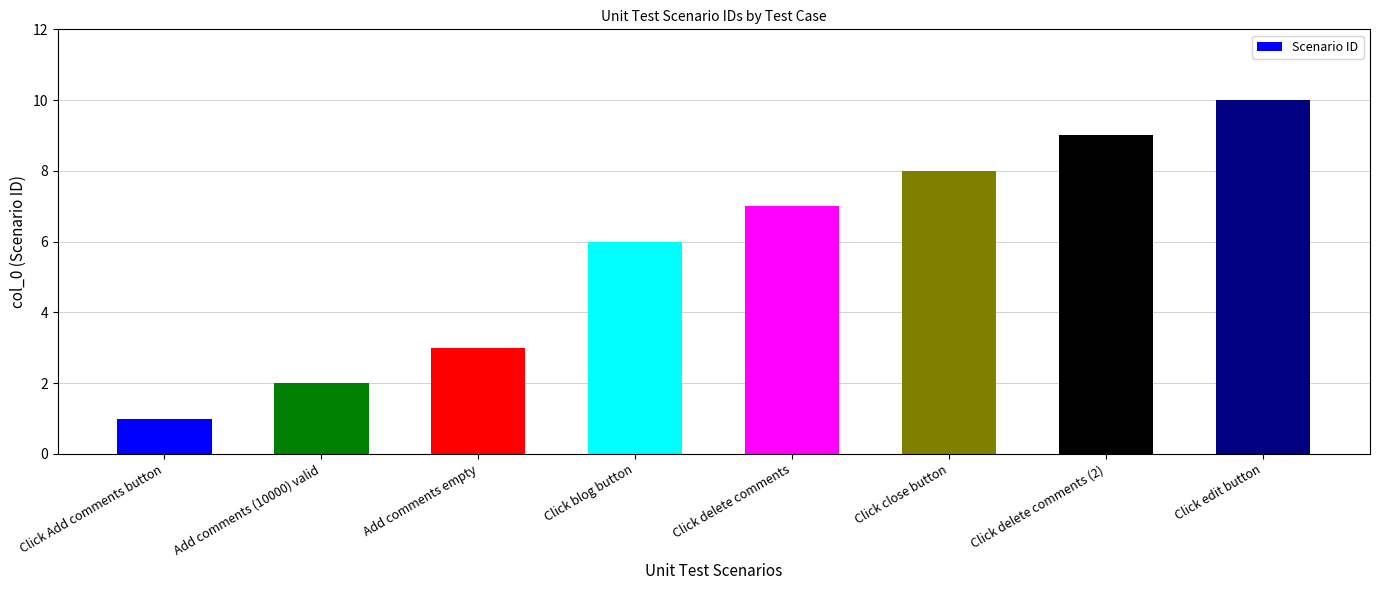

What is the ratio of the value at Add comments (10000) valid to the value at Click edit button?

0.2